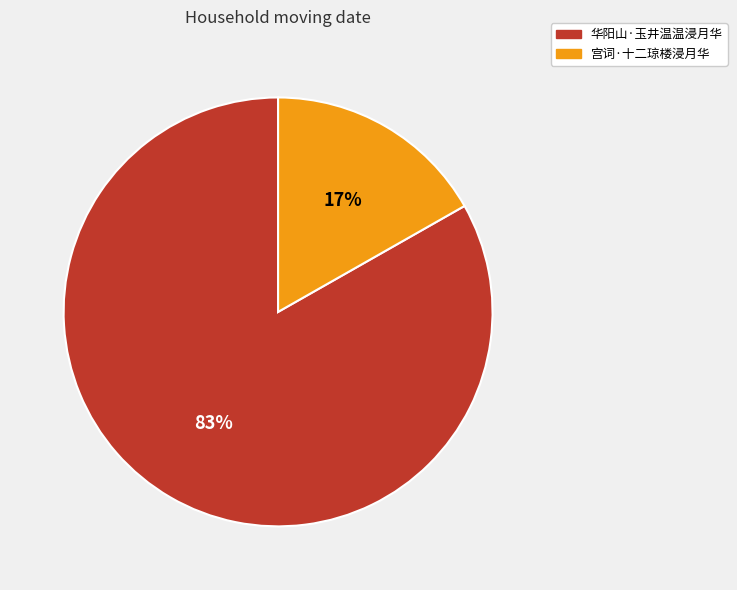

Which slice represents more than half of the pie?

华阳山·玉井温温浸月华